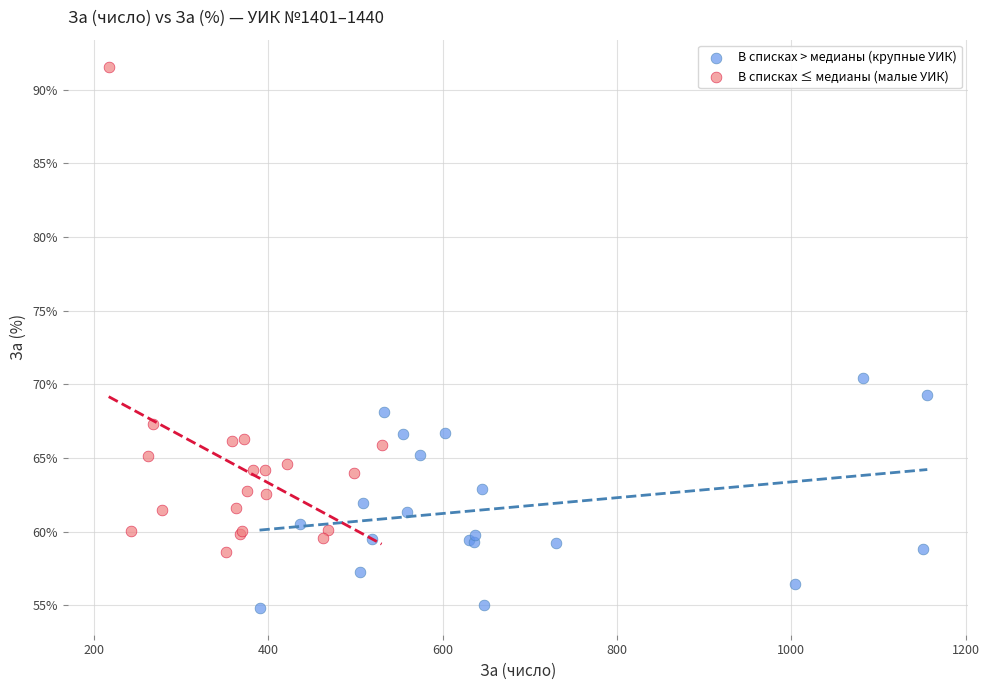

Which series contains the lowest Y value?

В списках > медианы (крупные УИК)